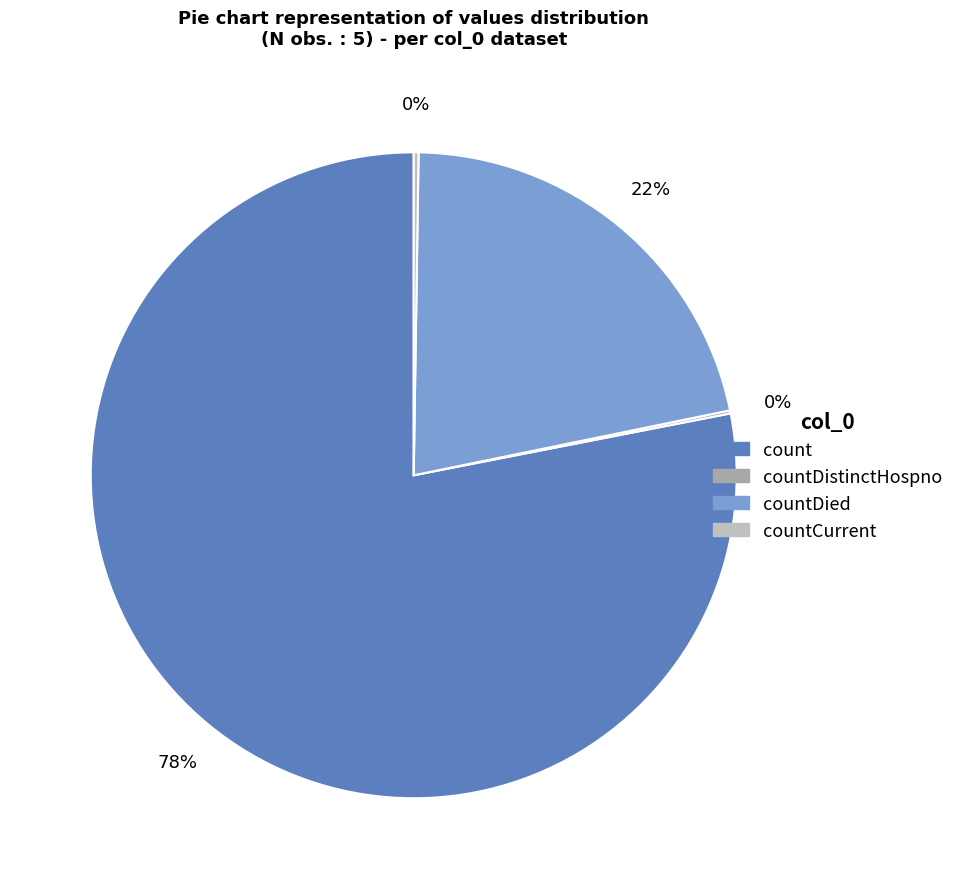

To the nearest percent, what is the difference between the largest and smallest slice percentages?

78%